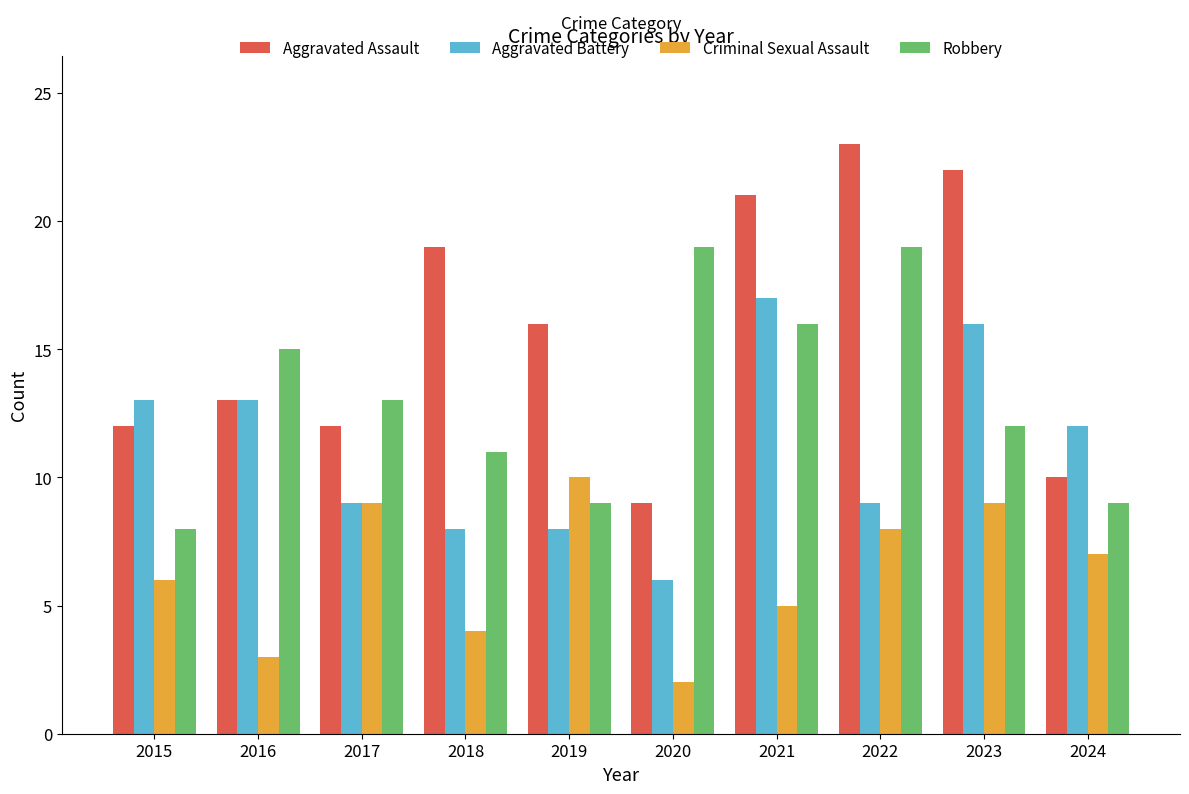

Rank the series by their average value, from highest to lowest.

Aggravated Assault, Robbery, Aggravated Battery, Criminal Sexual Assault